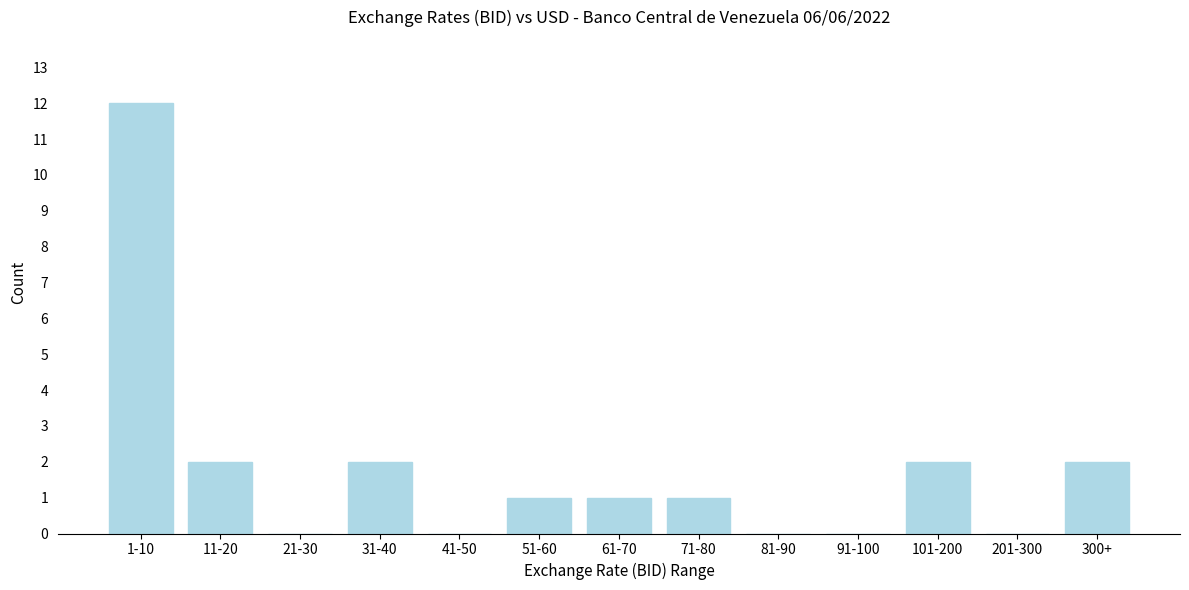

Reading left to right, transcribe all the data shown in this chart.

1-10=12	11-20=2	21-30=0	31-40=2	41-50=0	51-60=1	61-70=1	71-80=1	81-90=0	91-100=0	101-200=2	201-300=0	300+=2